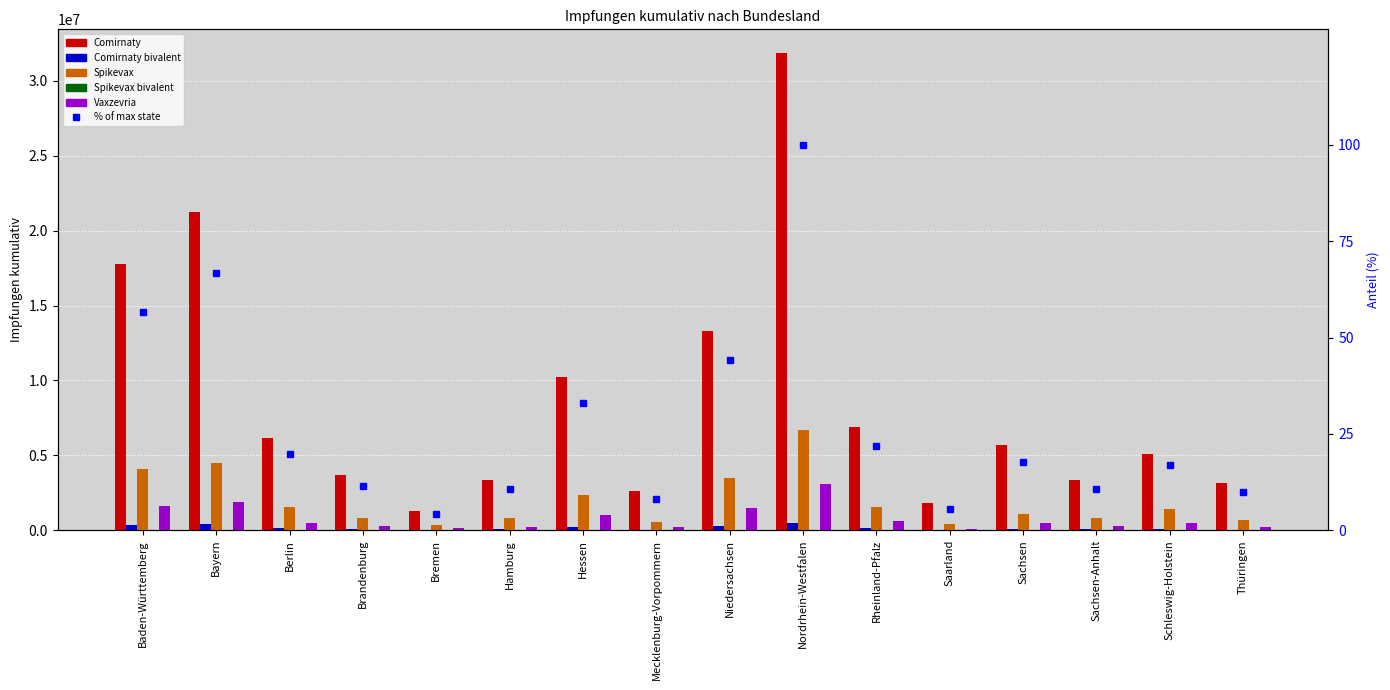

Which series changed the most between Niedersachsen and Rheinland-Pfalz?

Comirnaty